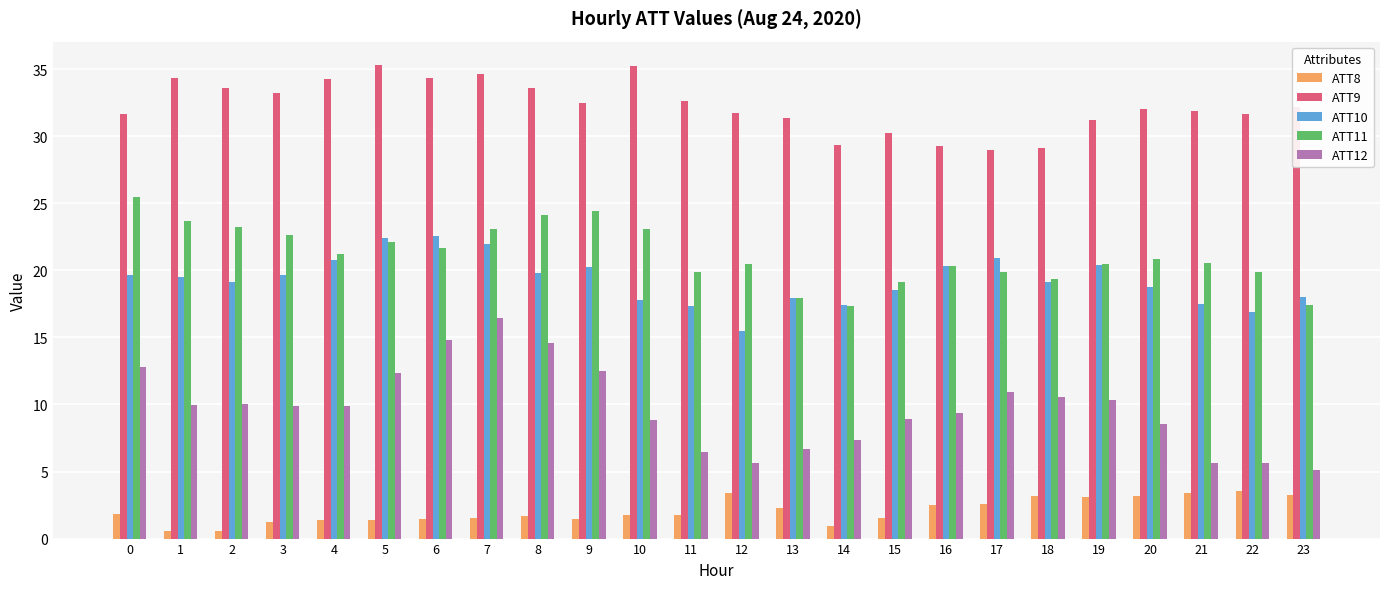

The ATT12 series shows 15.6 at 1. True or false?

False